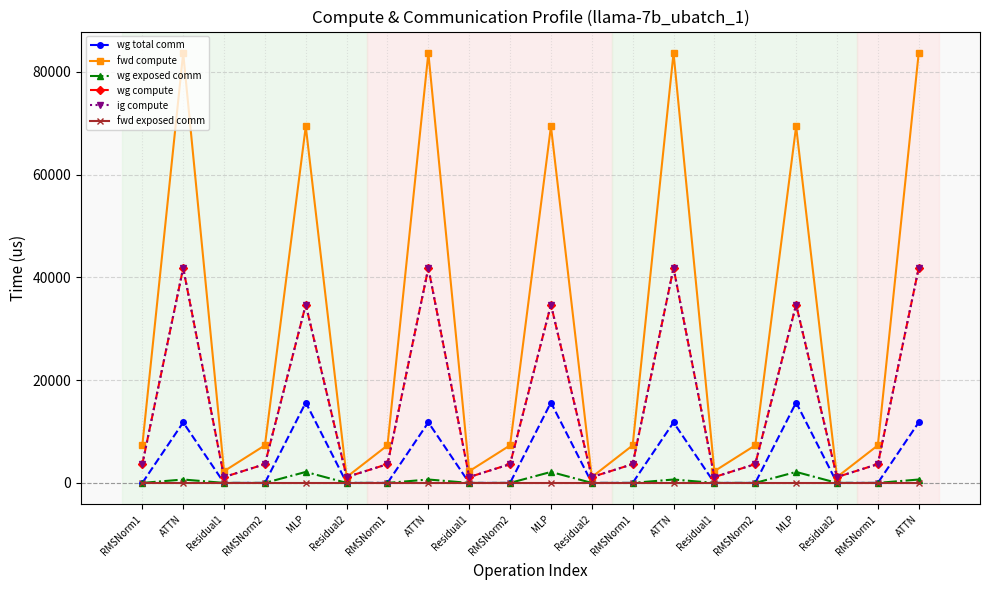

True or false: wg compute and fwd compute intersect in this chart.

False